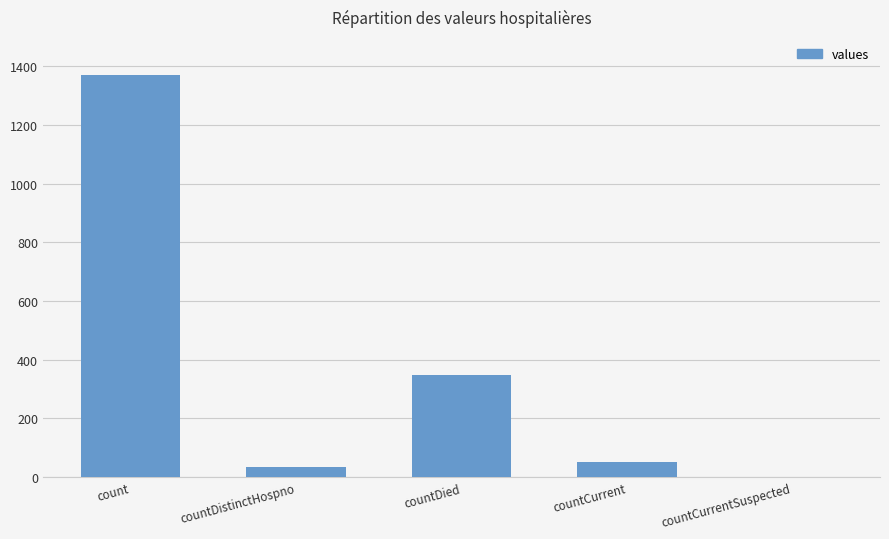

Reading left to right, extract all data points from this chart.

count=1371	countDistinctHospno=33	countDied=349	countCurrent=52	countCurrentSuspected=0